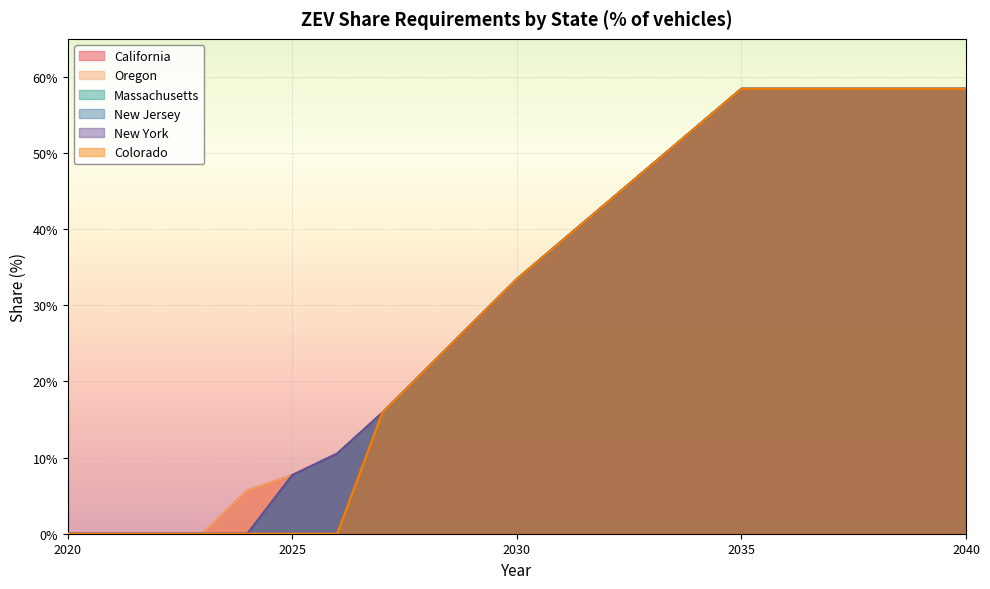

What is the average value of the Oregon series?

0.3